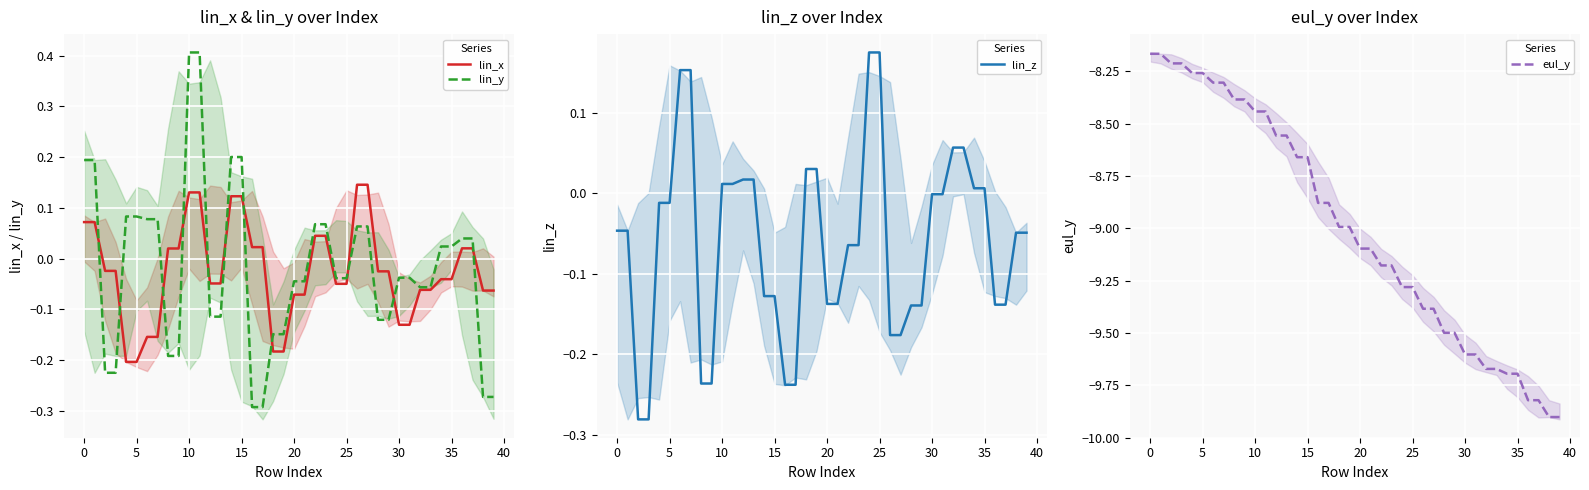

At how many categories does at least one series exceed -1?

40